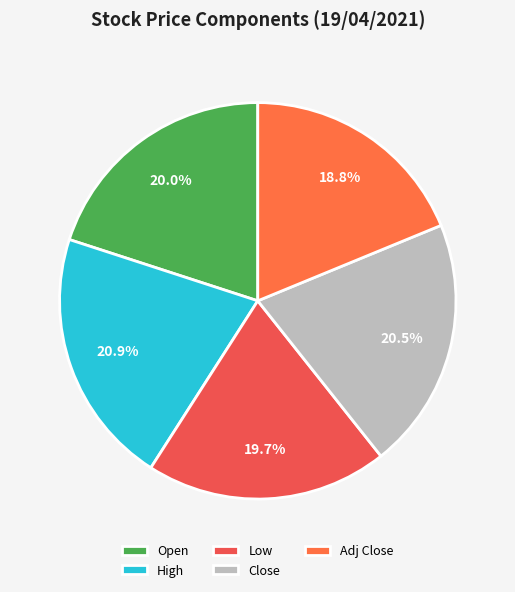

What is the largest slice in the pie chart?

High